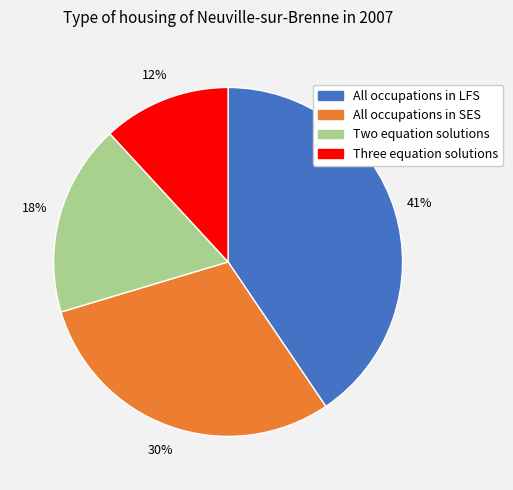

Does All occupations in SES represent more than half of the total?

No